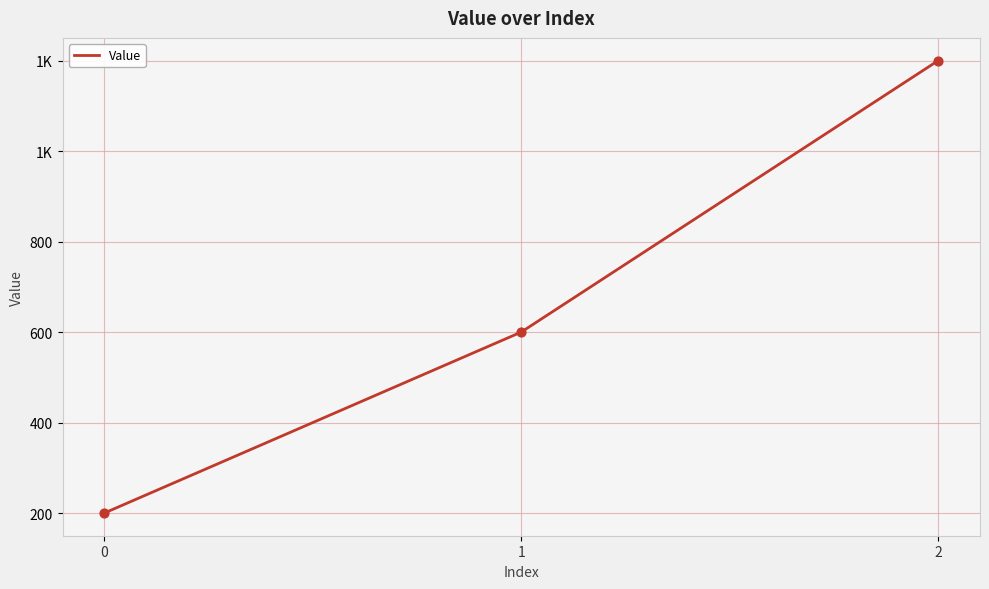

Between 0 and 1, which is larger?

1